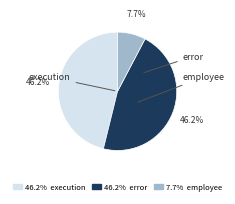

Is there a majority slice in this chart?

No